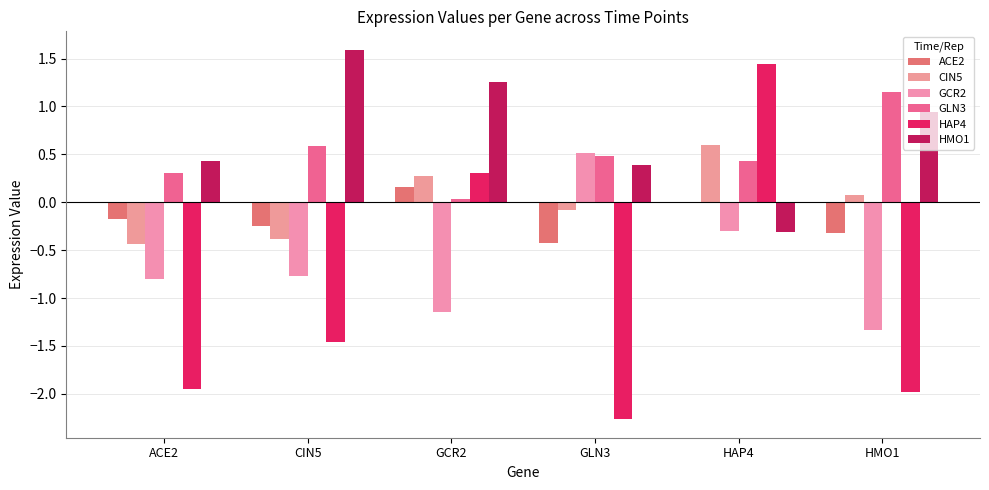

What are all the series names shown in the legend?

ACE2, CIN5, GCR2, GLN3, HAP4, HMO1